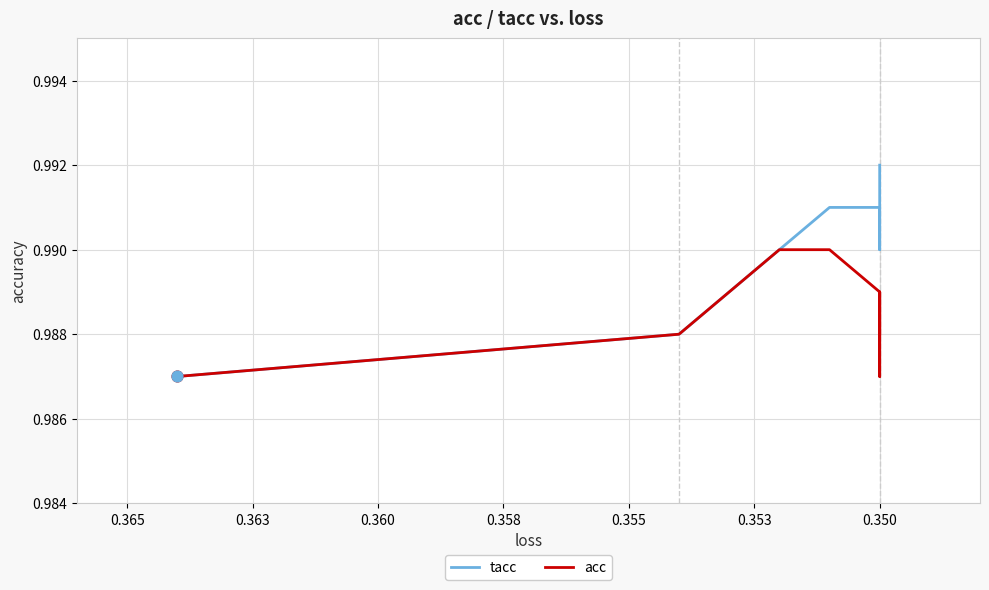

What is the total value across all series at 0.350?

2.0